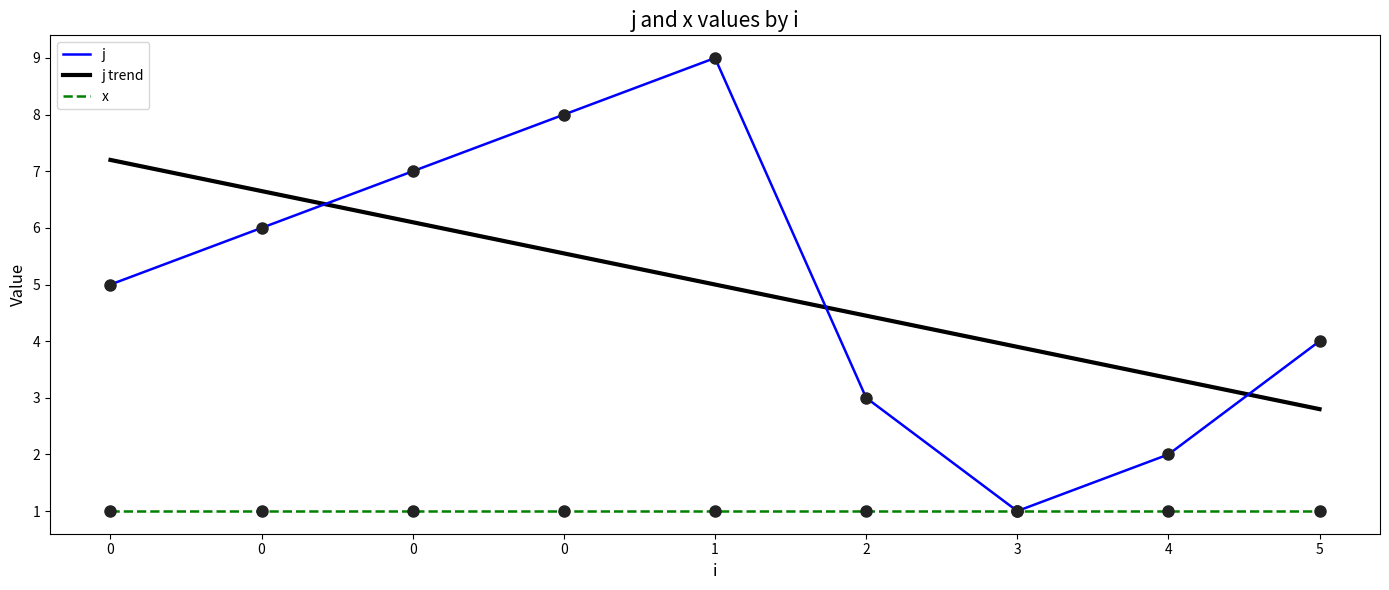

What is the change in value from 0 to 4?

-5